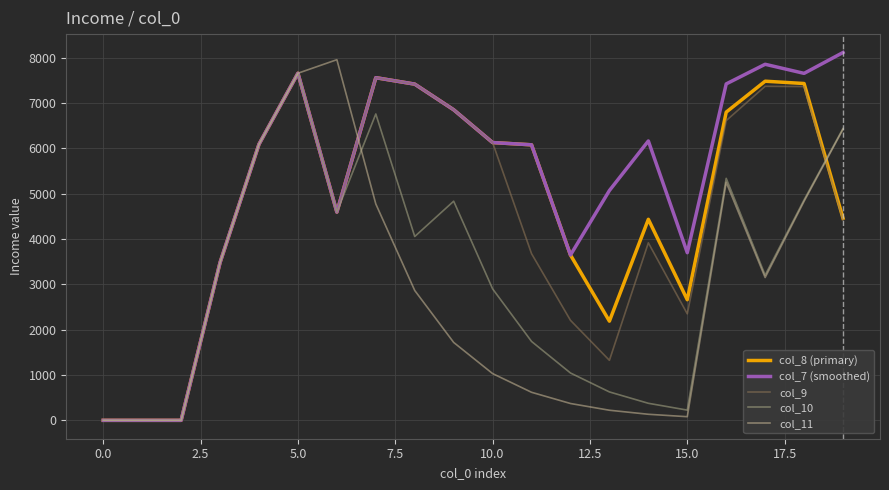

Does the chart have visible grid lines?

Yes